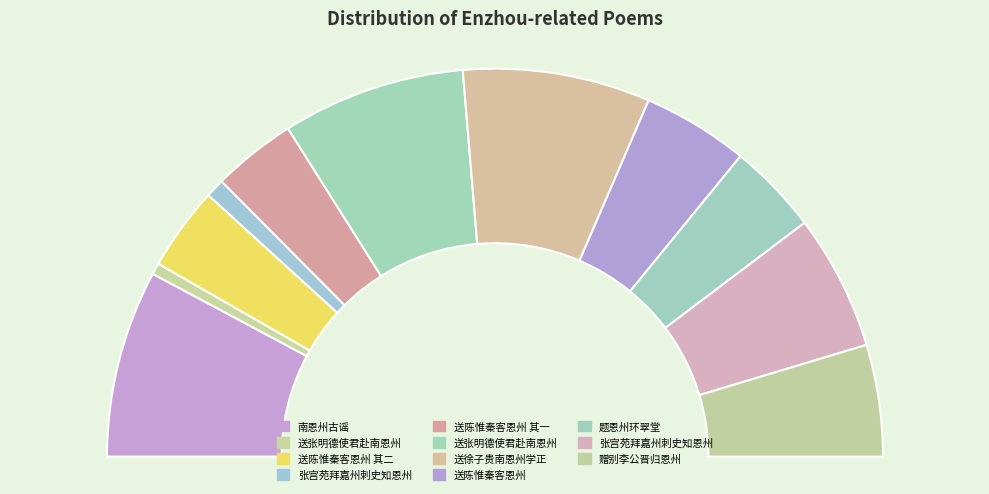

What percentage is the 南恩州古谣 slice, to the nearest percent?

16%